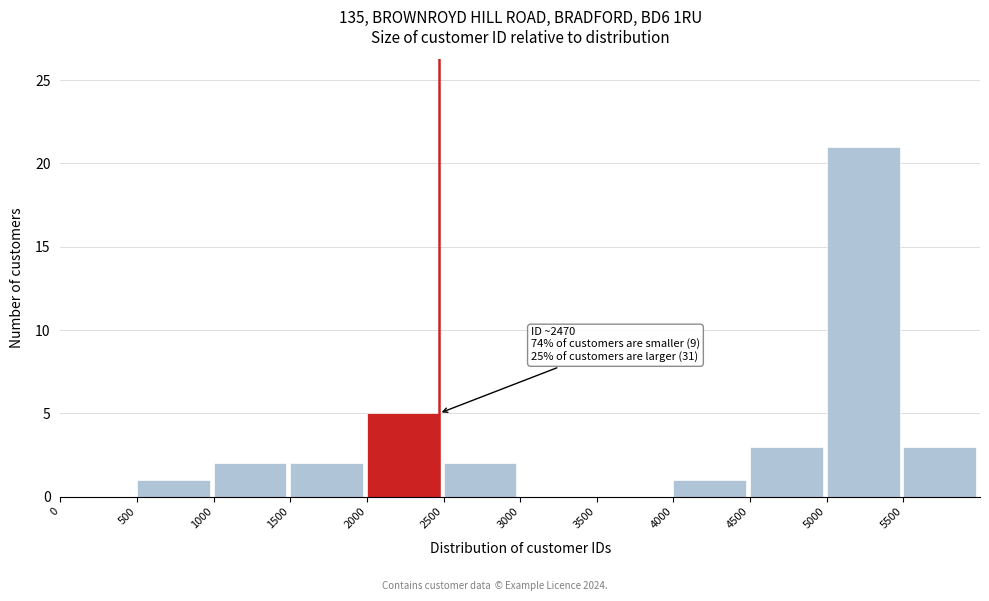

Which range on the x-axis has the tallest bar?

5000 to 5500